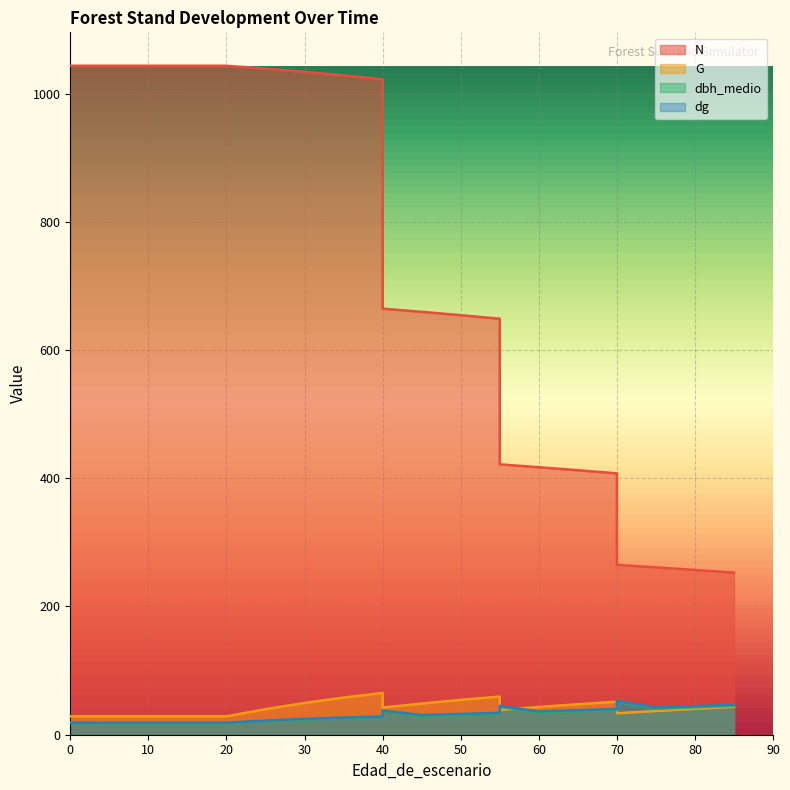

At which category is the sum across all series the highest?

40